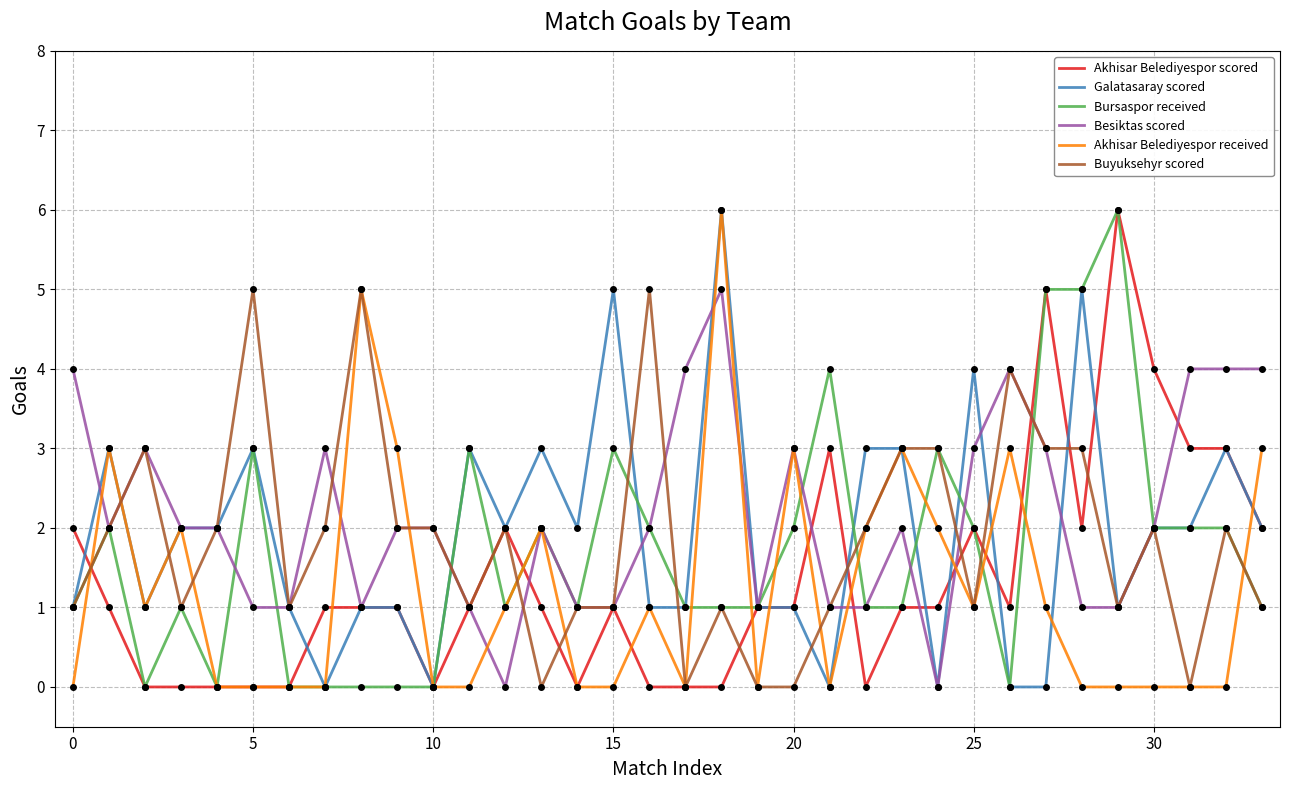

What are all the series names shown in the legend?

Akhisar Belediyespor scored, Galatasaray scored, Bursaspor received, Besiktas scored, Akhisar Belediyespor received, Buyuksehyr scored